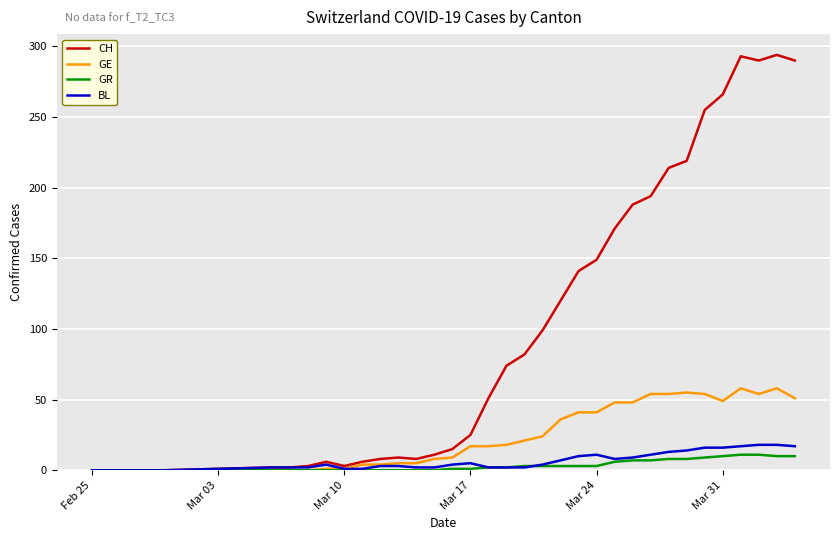

What is the greatest value displayed?

294